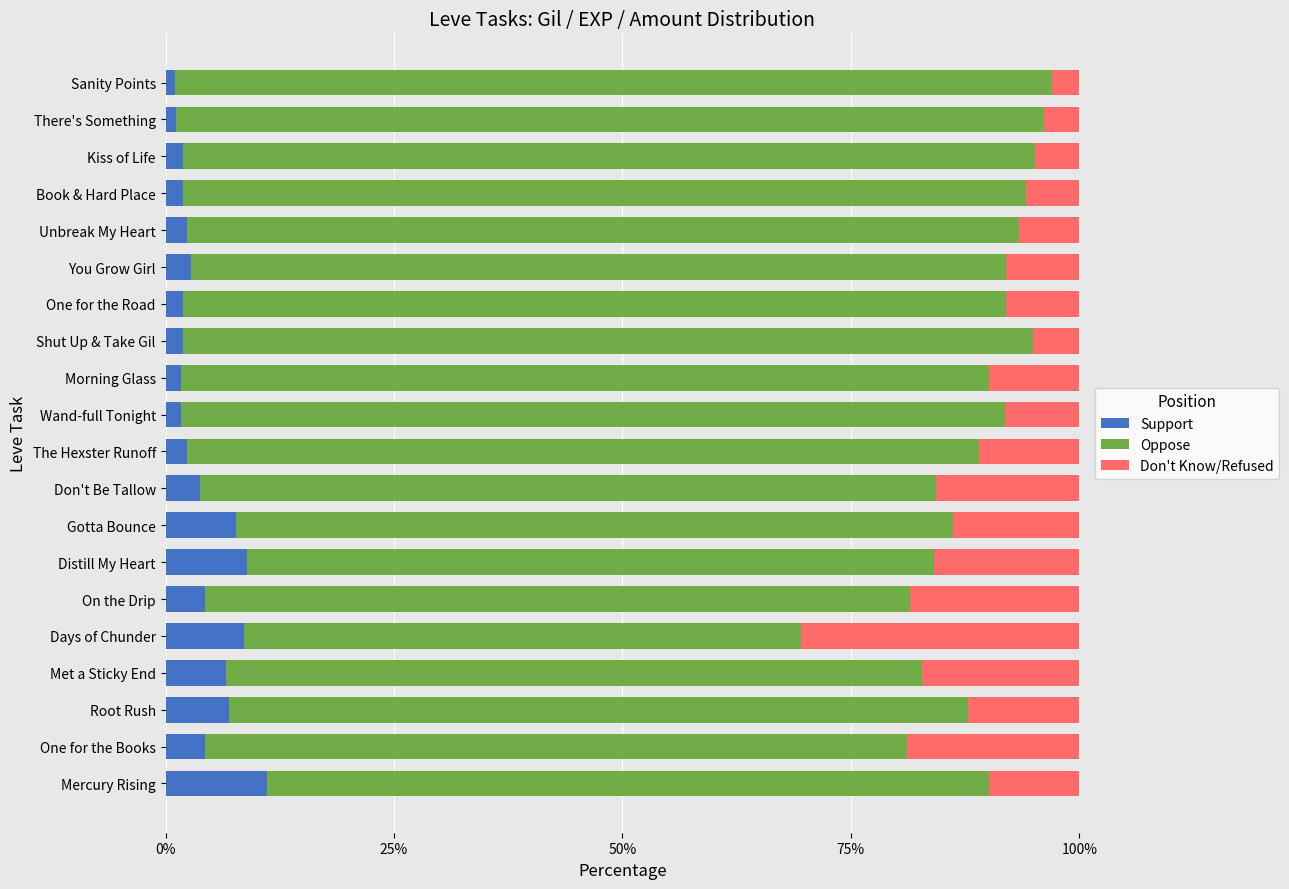

Which category has the highest value in the Support series?

Mercury Rising